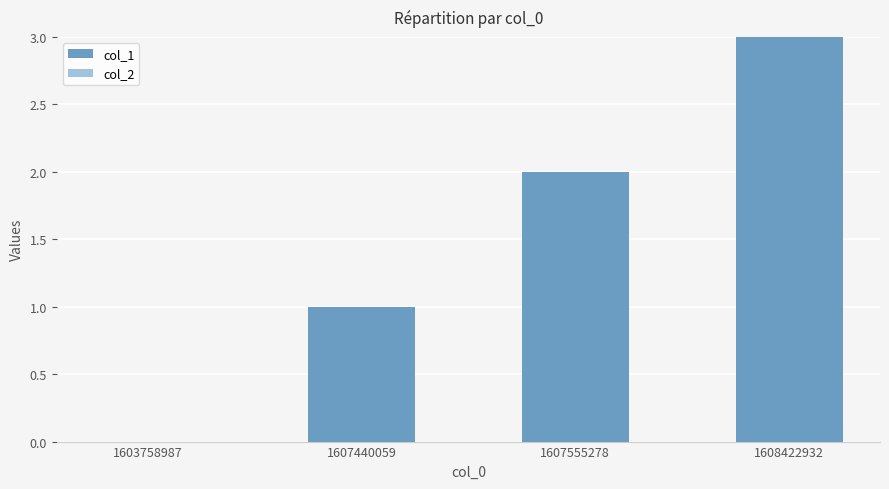

Are the bars grouped side by side (vs. stacked)?

No